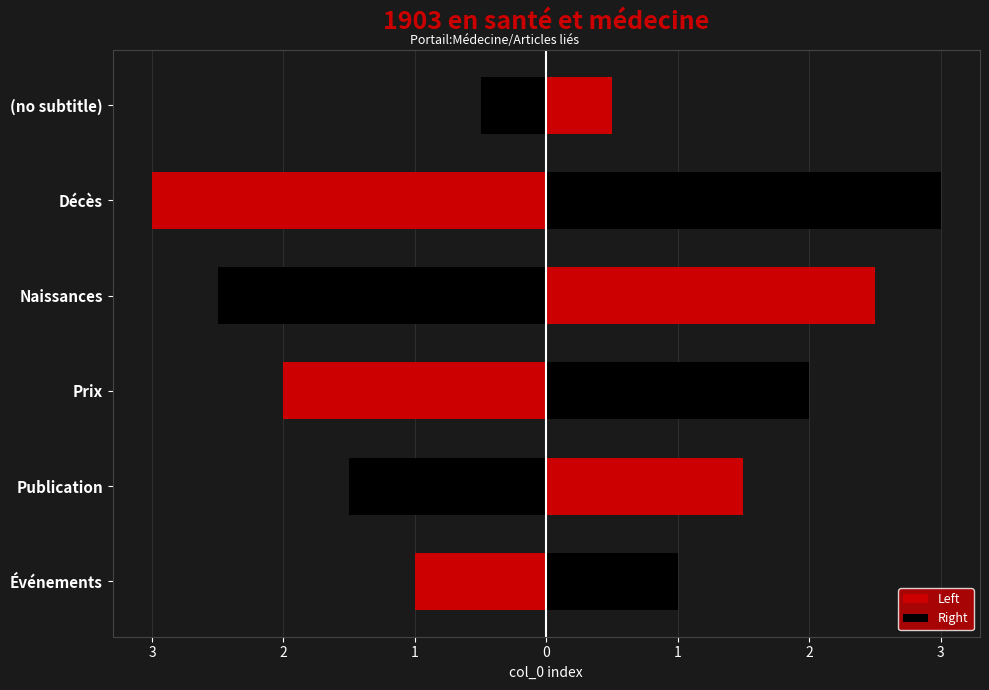

Is it true that Left equals -0.9 at (no subtitle)?

False